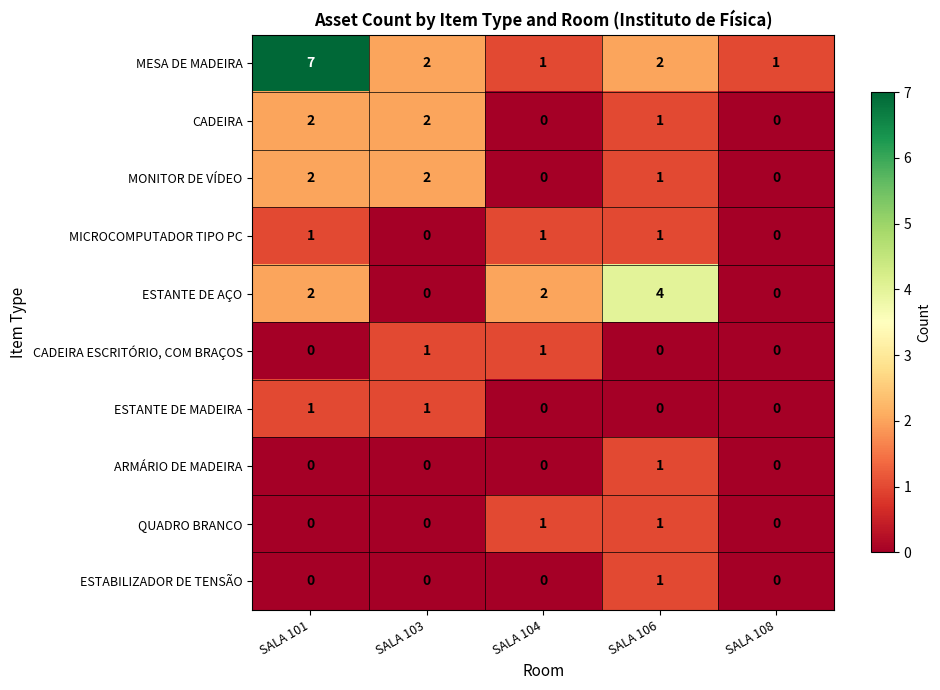

What is the highest value of the ESTANTE DE AÇO series?

4